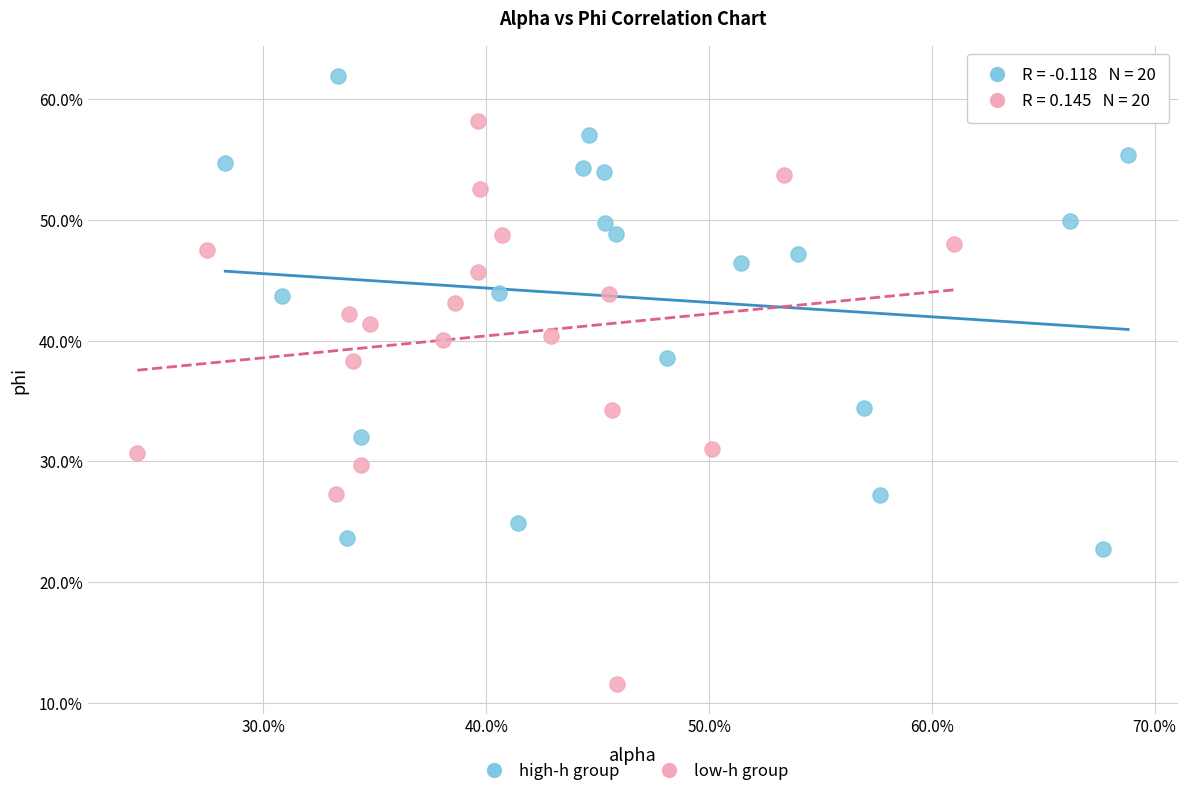

Which series has the largest Y range (max minus min)?

low-h group